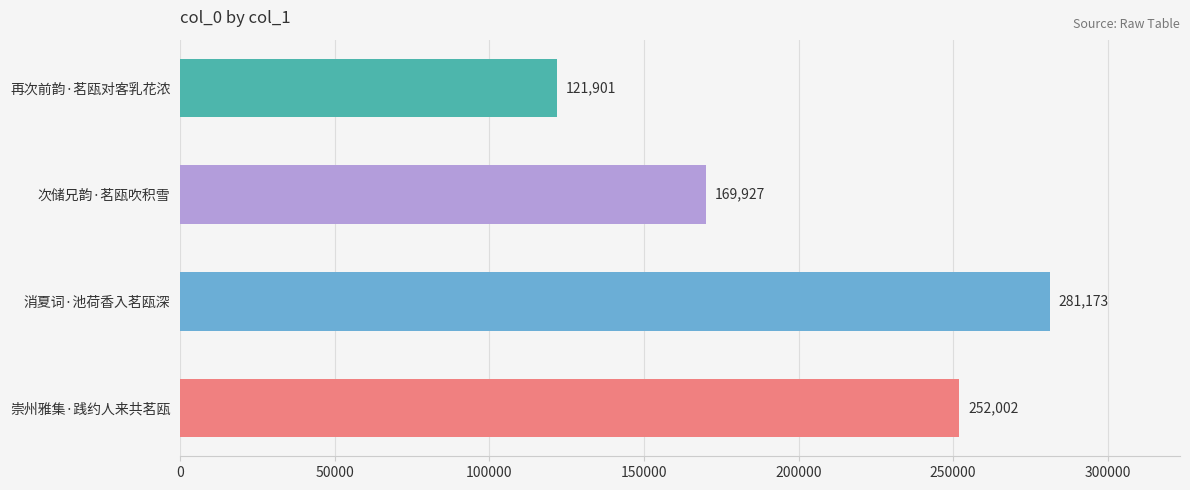

True or false: the data shows 190149 at 消夏词·池荷香入茗瓯深.

False